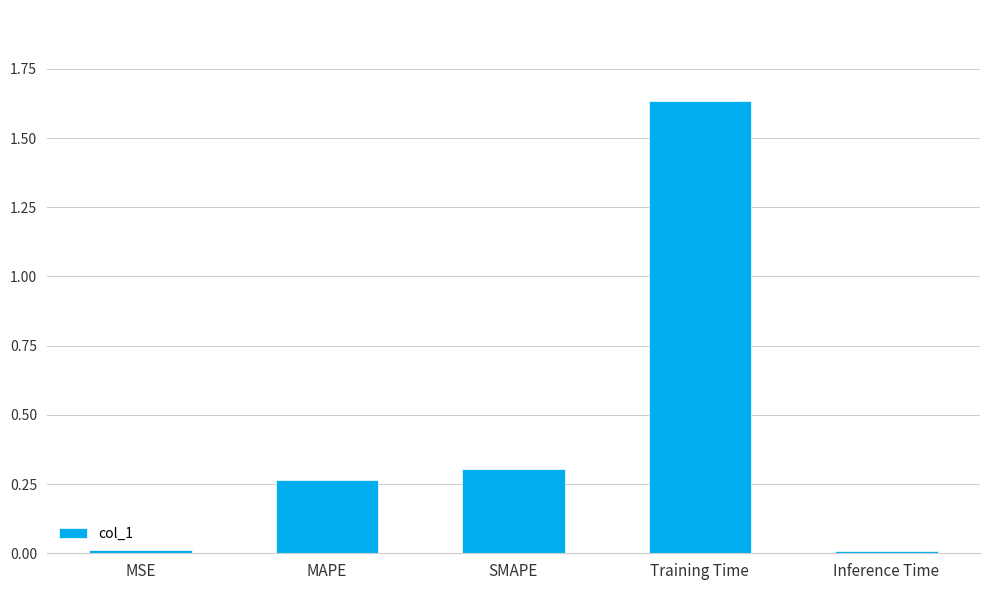

At which category does the chart reach its peak across all series?

Training Time